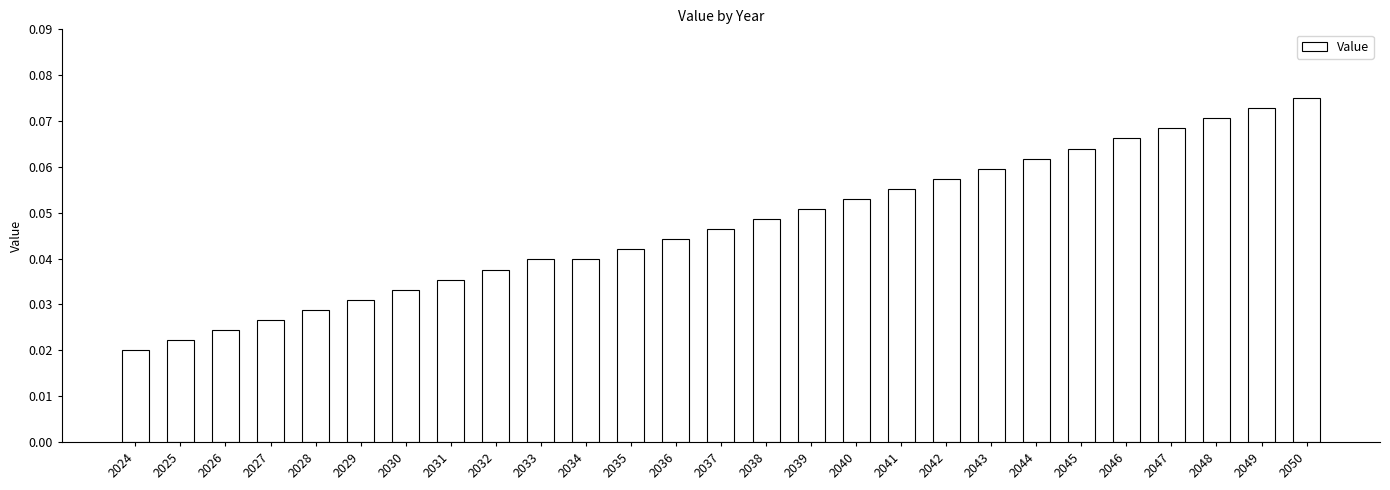

Does the chart contain any negative values?

No